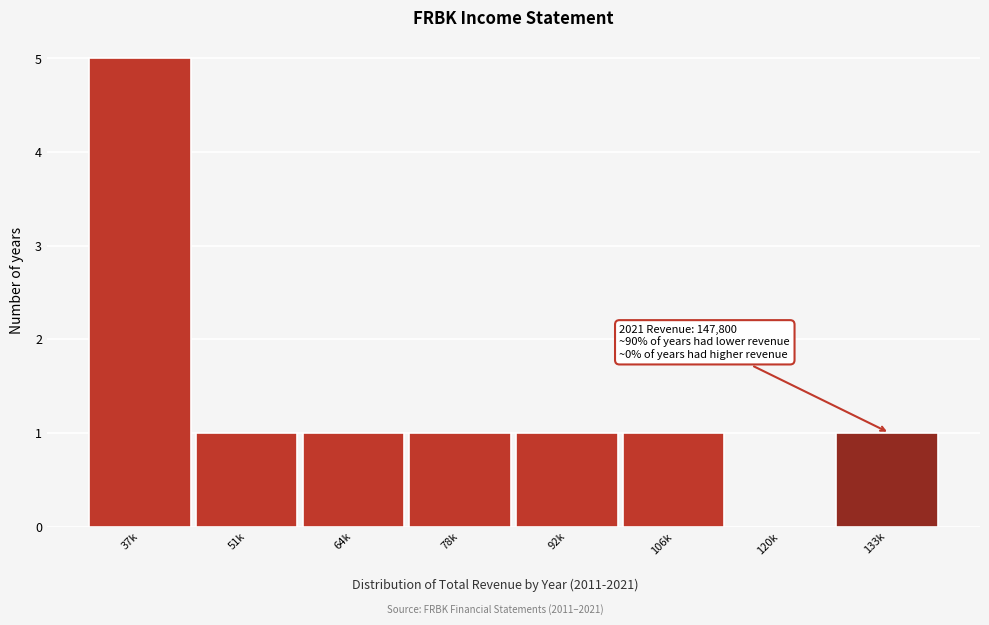

Reading left to right, what are all the values shown in this chart?

37k=5	51k=1	64k=1	78k=1	92k=1	106k=1	120k=0	133k=1